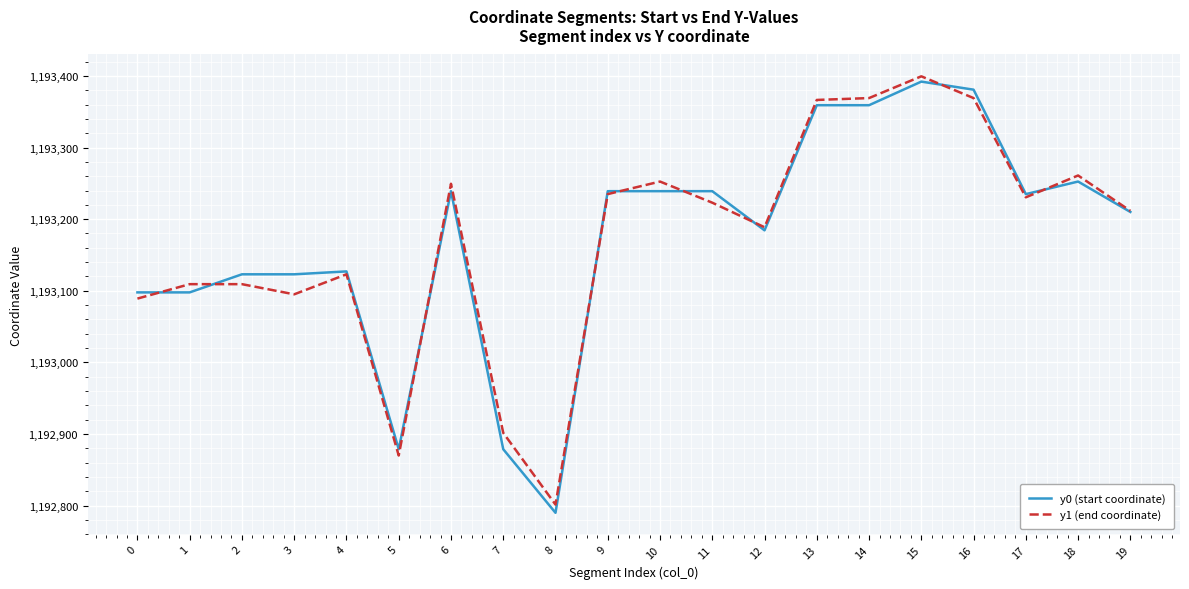

What are all the series names shown in the legend?

y0 (start coordinate), y1 (end coordinate)